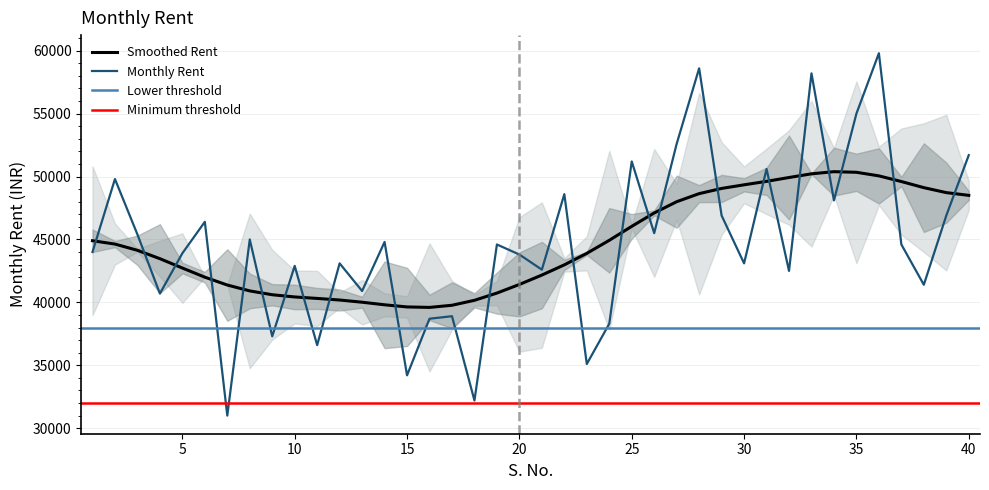

What is the average value?

44638